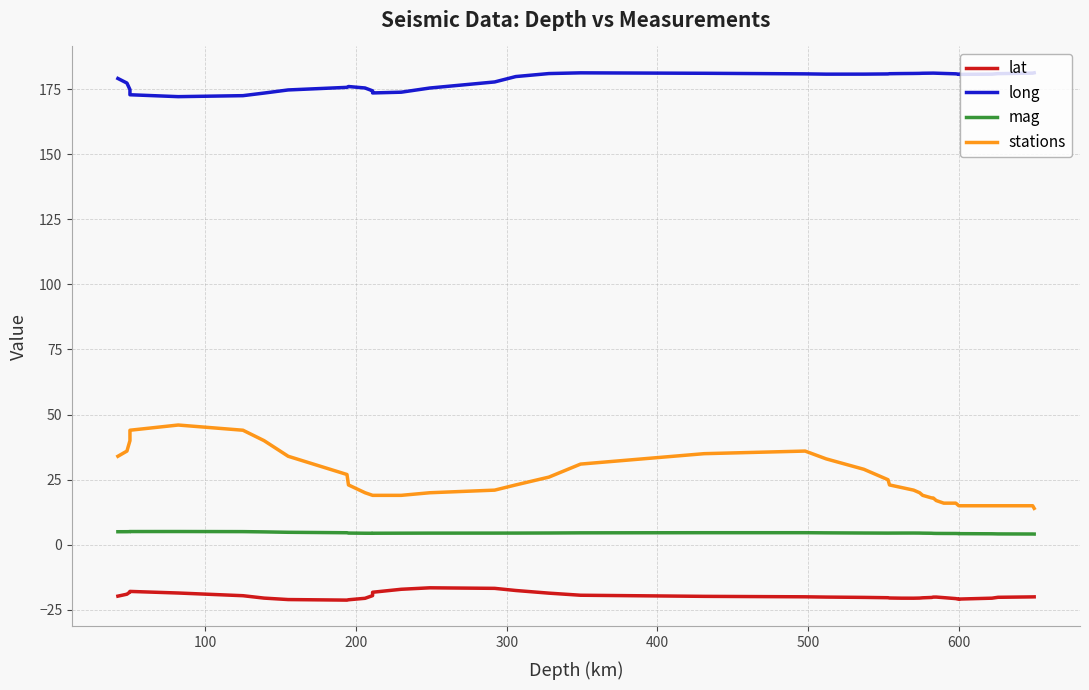

What is the sum of all lat values?

-786.5